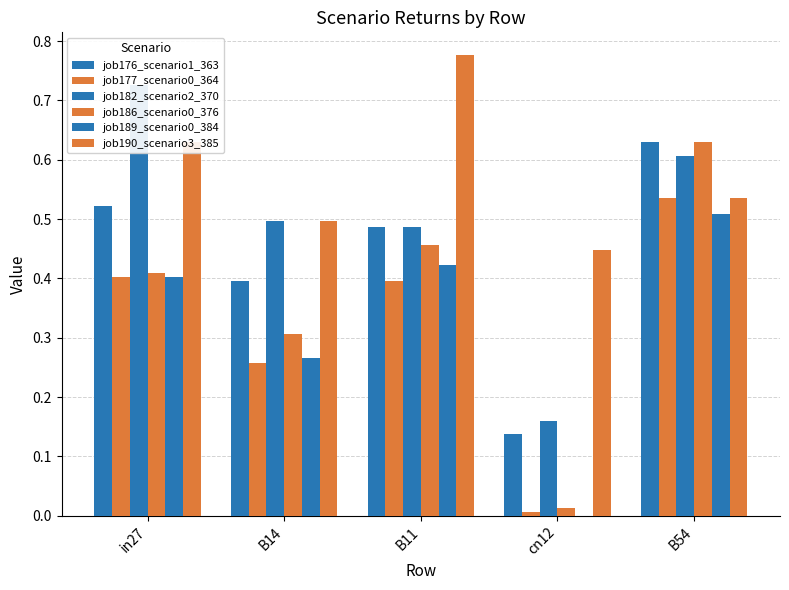

Which series has the largest total across all categories?

job190_scenario3_385